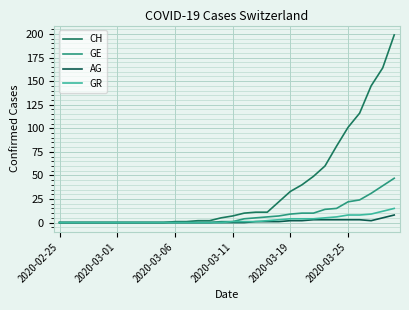

True or false: CH and GR cross at least once.

False